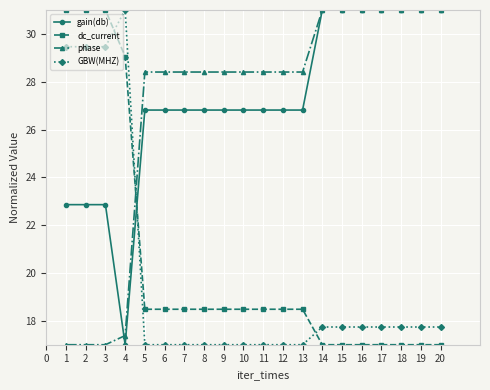

Between 10 and 20, which series saw the biggest shift?

gain(db)